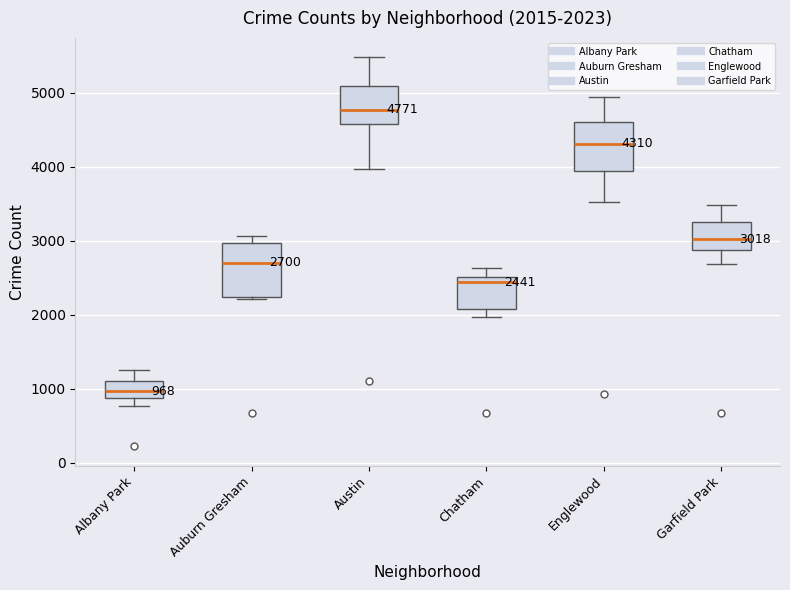

Which box has the highest median line?

Austin